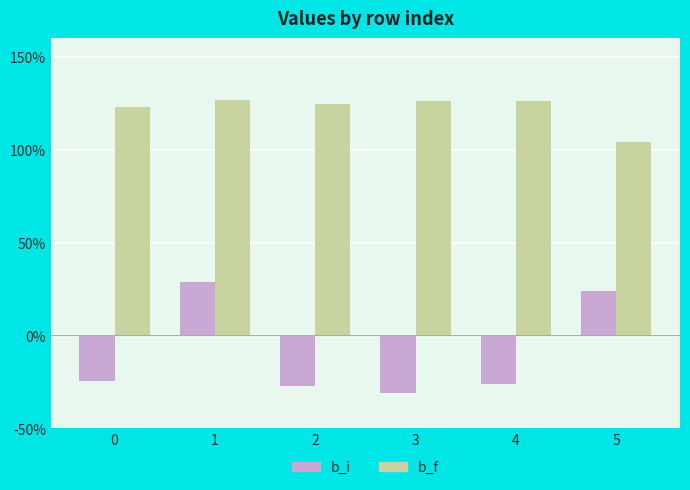

Are the bars horizontal?

No